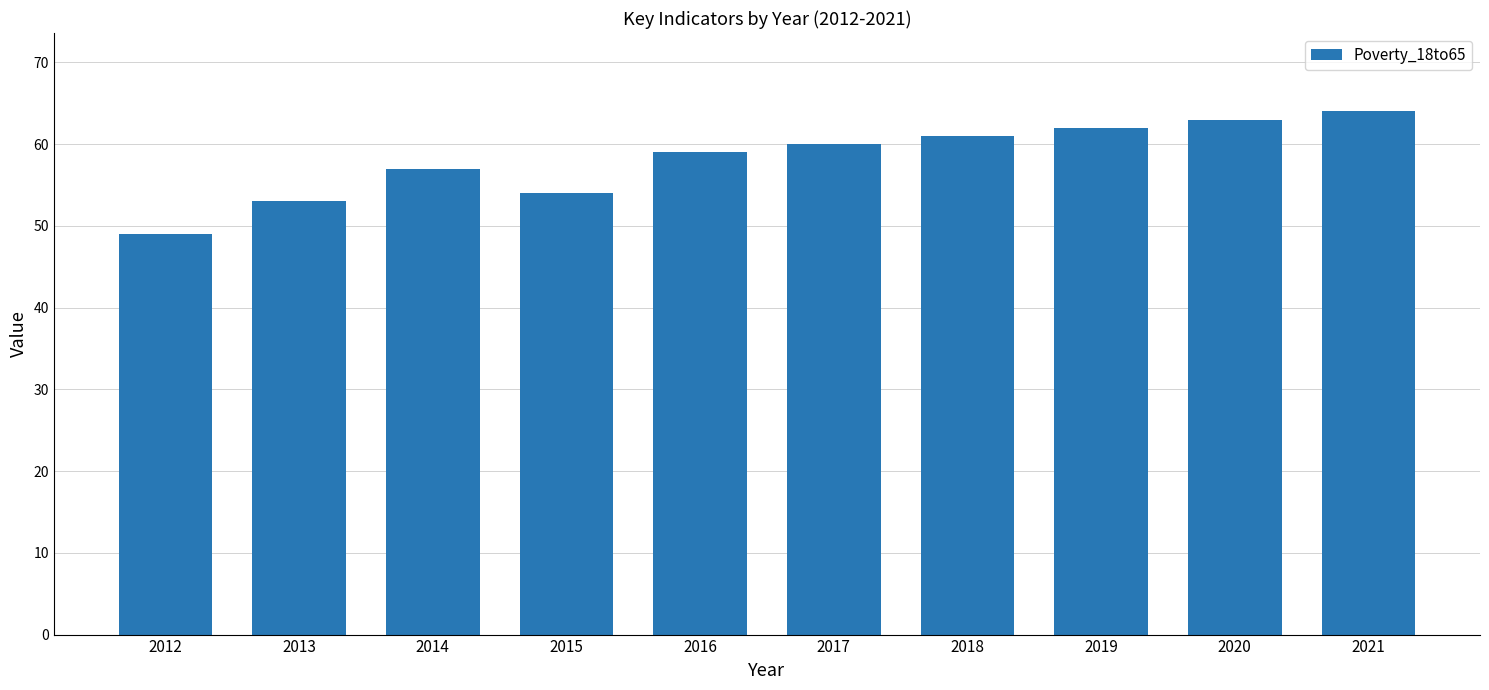

What is the value of the 2nd bar from the left?

53